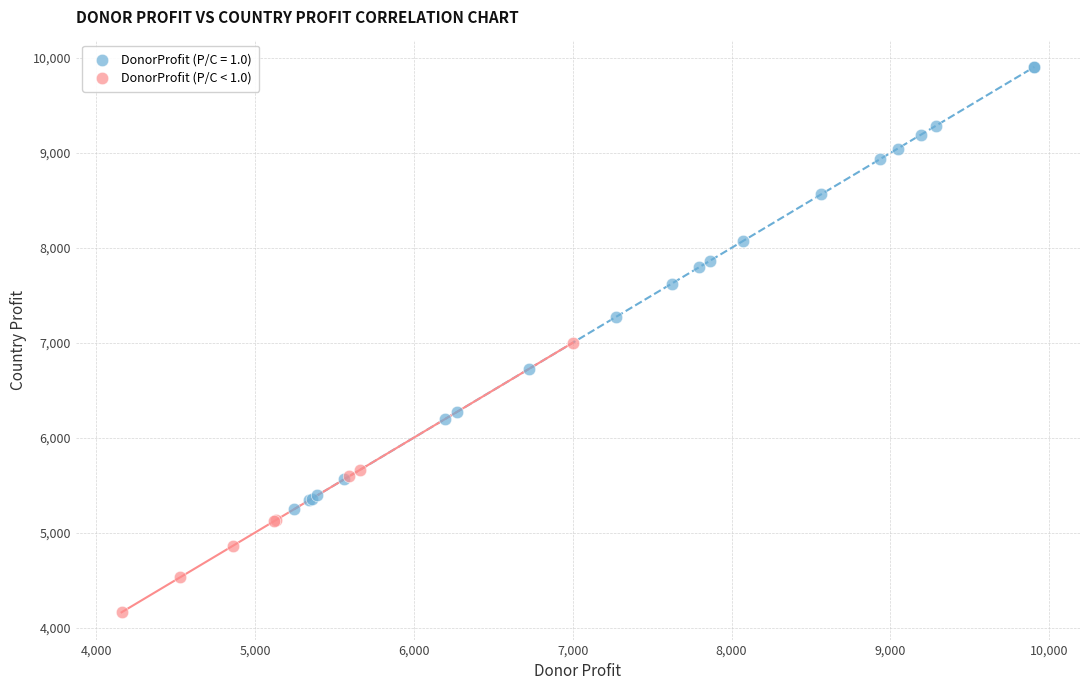

Which series reaches the minimum Y coordinate?

DonorProfit (P/C < 1.0)